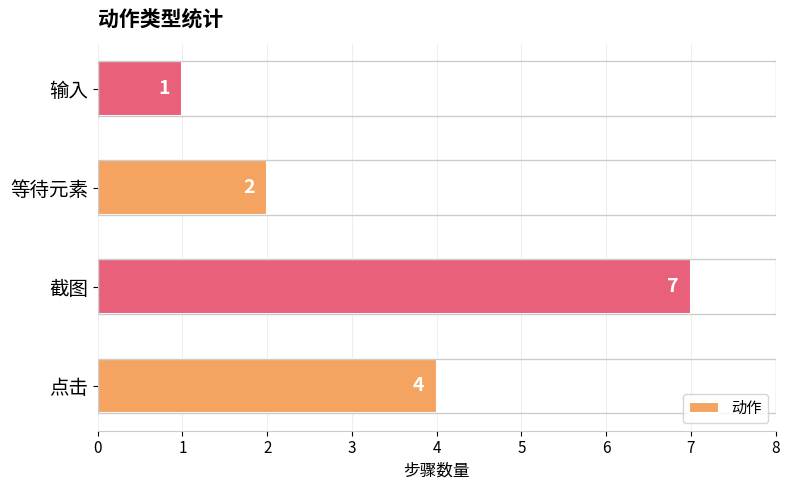

Count the number of categories in the chart.

4